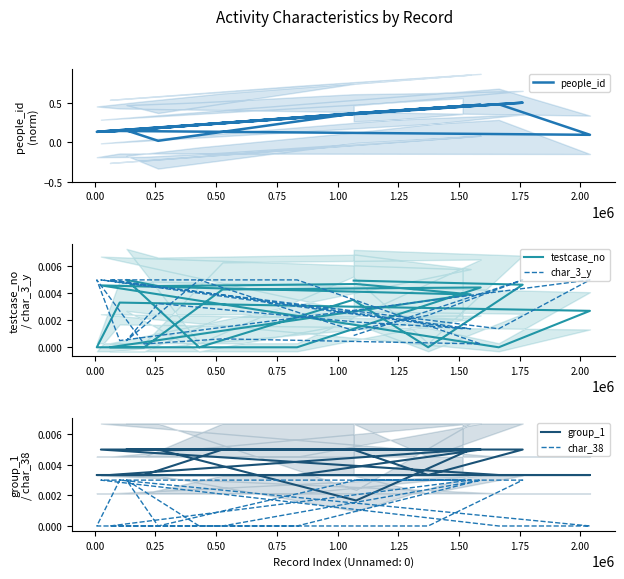

True or false: char_3_y and char_38 intersect in this chart.

True